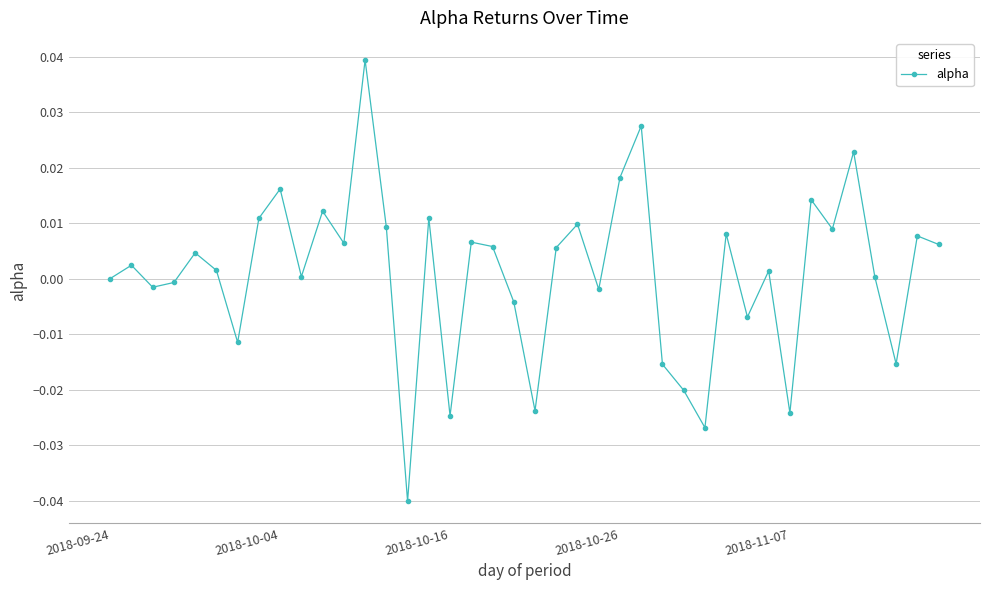

True or false: the data has more than 2 interior local peaks.

True